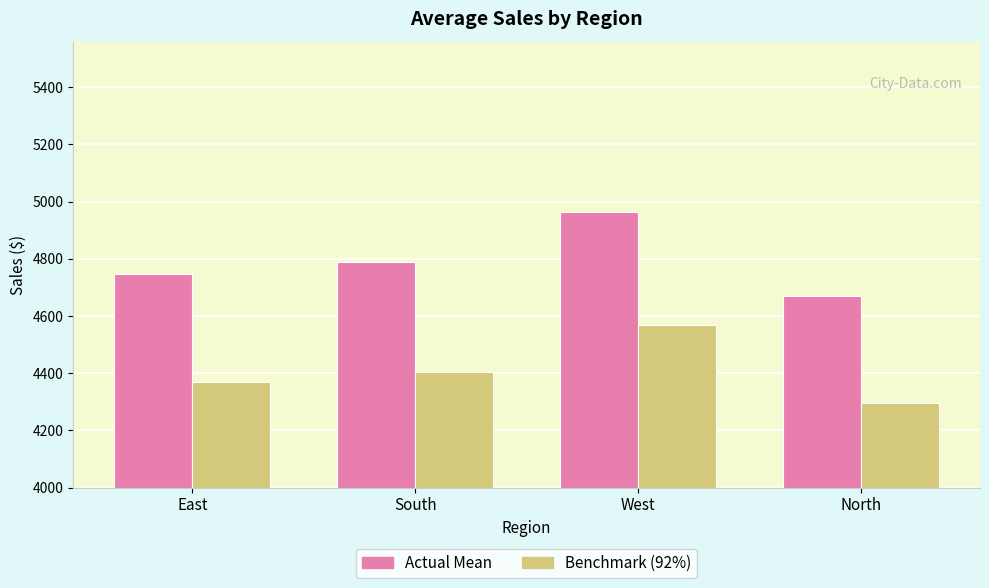

Reading right to left, extract all data points from this chart.

Actual Mean: 4670.2	4964.1	4788.9	4747.5
Benchmark (92%): 4296.6	4566.9	4405.8	4367.7